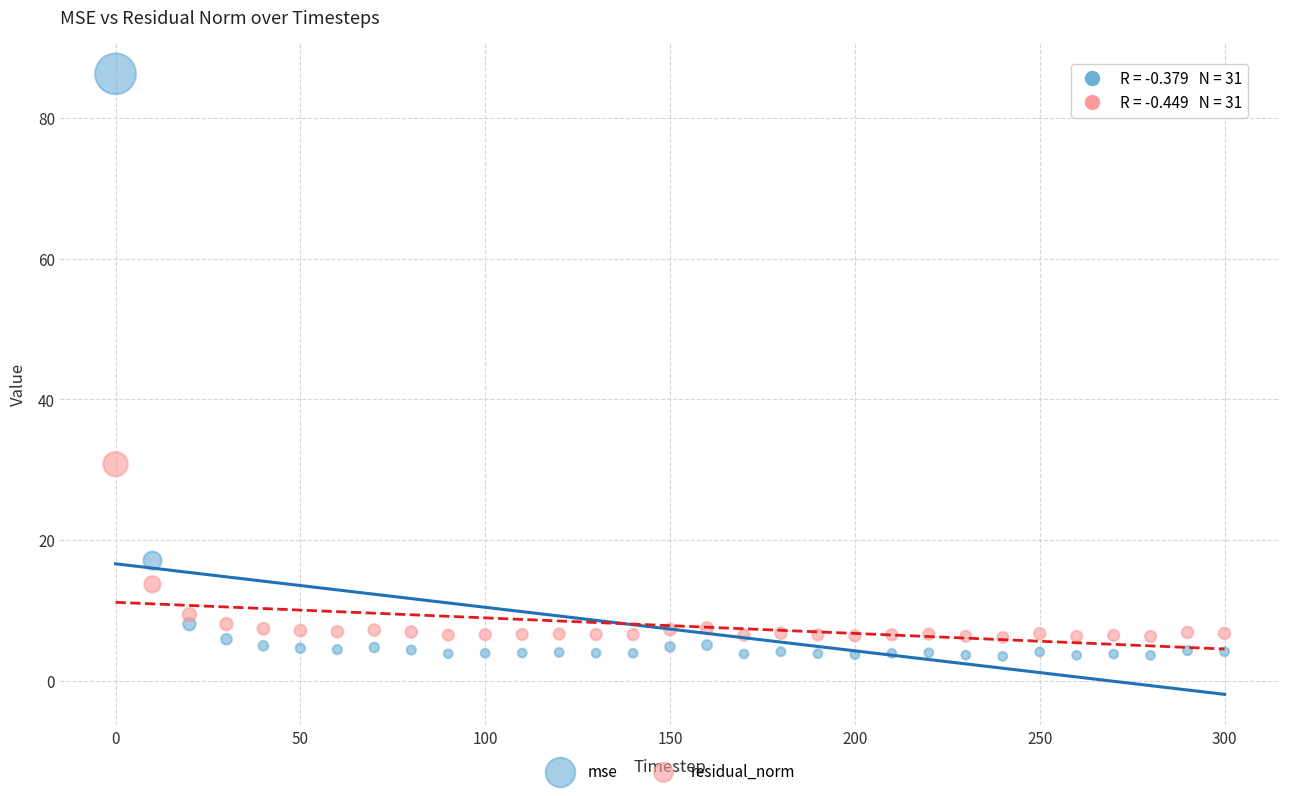

Which series has the widest spread of Y values?

mse